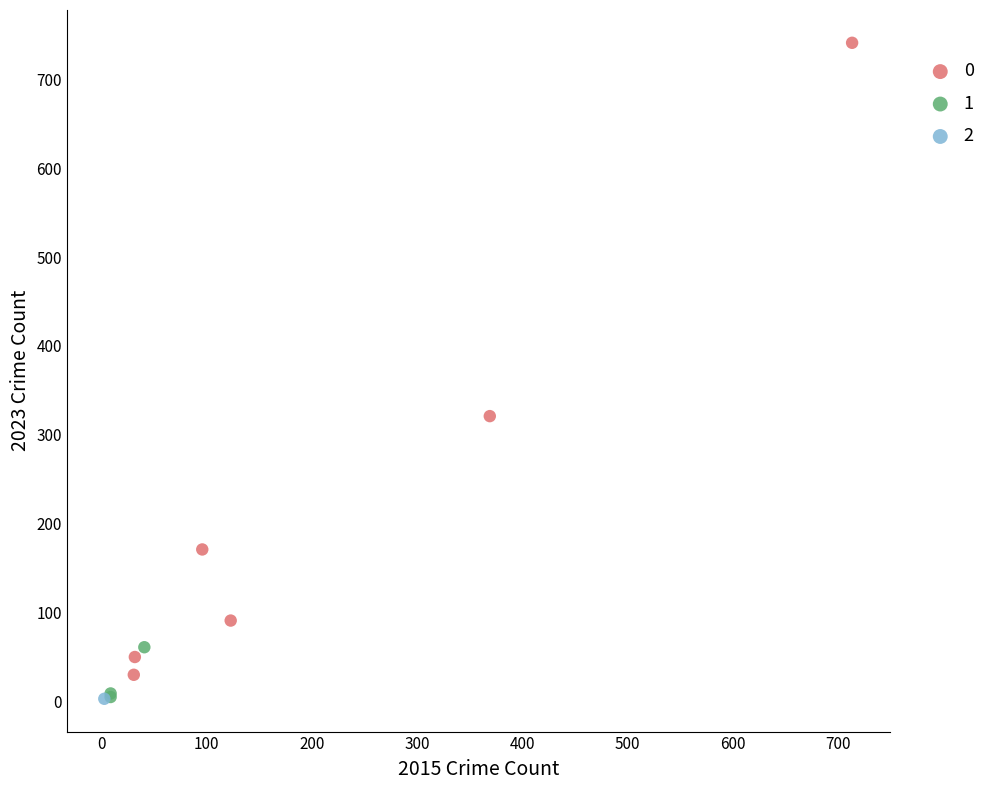

Which series reaches the maximum Y coordinate?

0